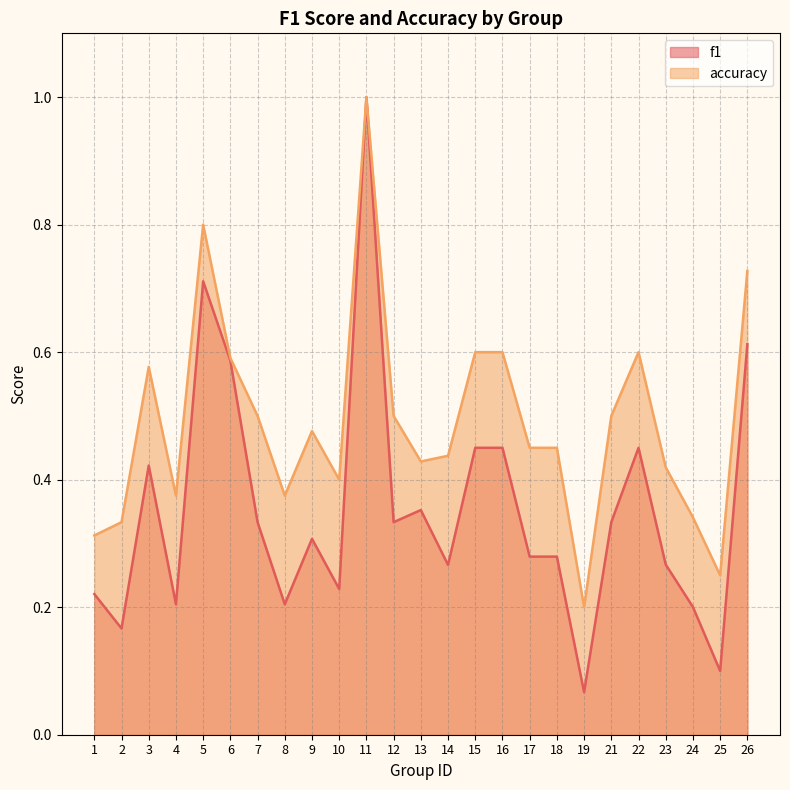

Does the chart display data point markers on the line(s)?

No